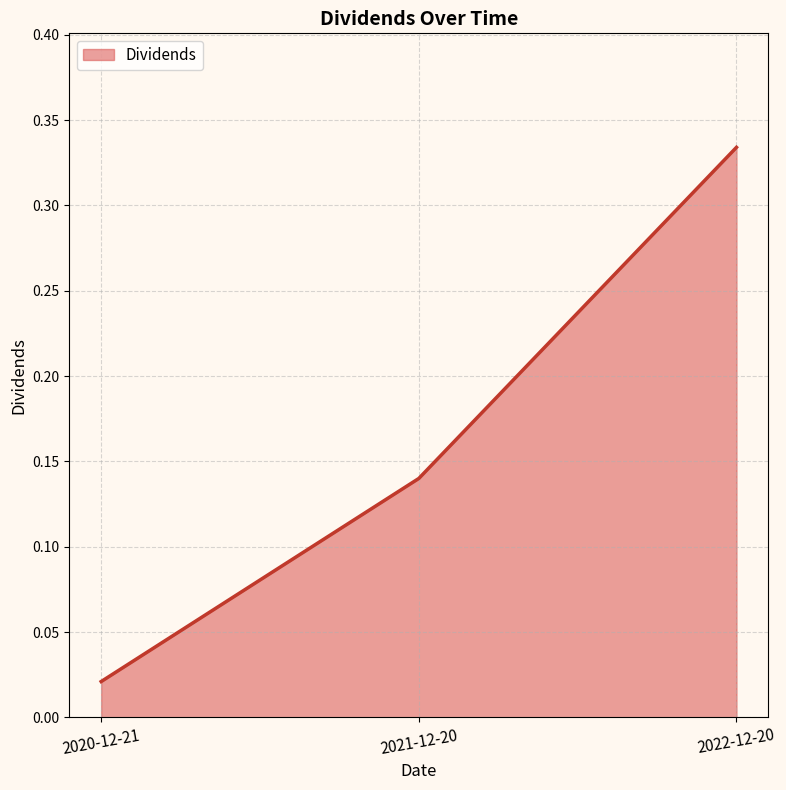

How many lines are shown in the chart?

1